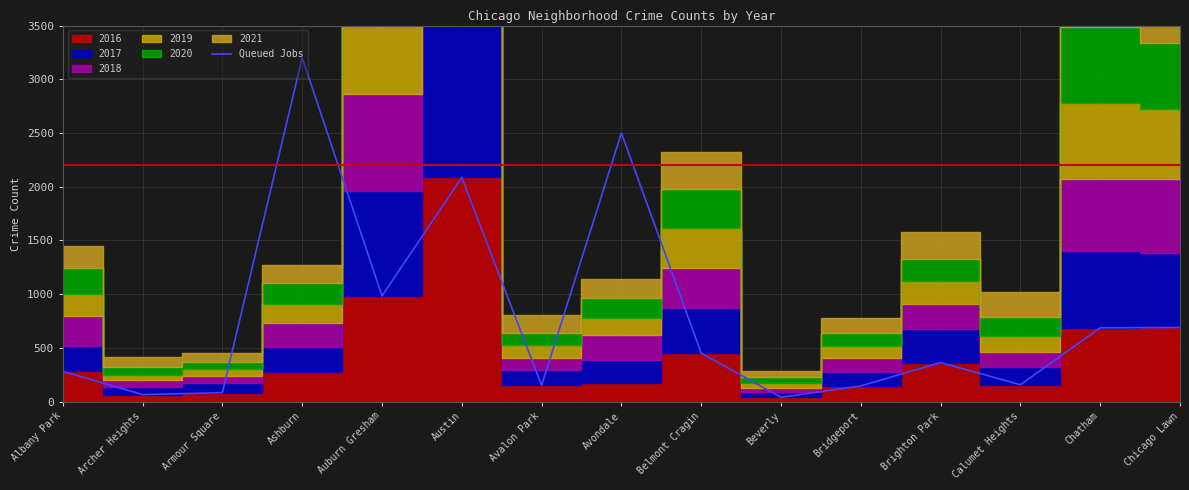

List the labels in order of value, largest first.

Ashburn, Avondale, Austin, Auburn Gresham, Chicago Lawn, Chatham, Belmont Cragin, Brighton Park, Albany Park, Calumet Heights, Avalon Park, Bridgeport, Armour Square, Archer Heights, Beverly